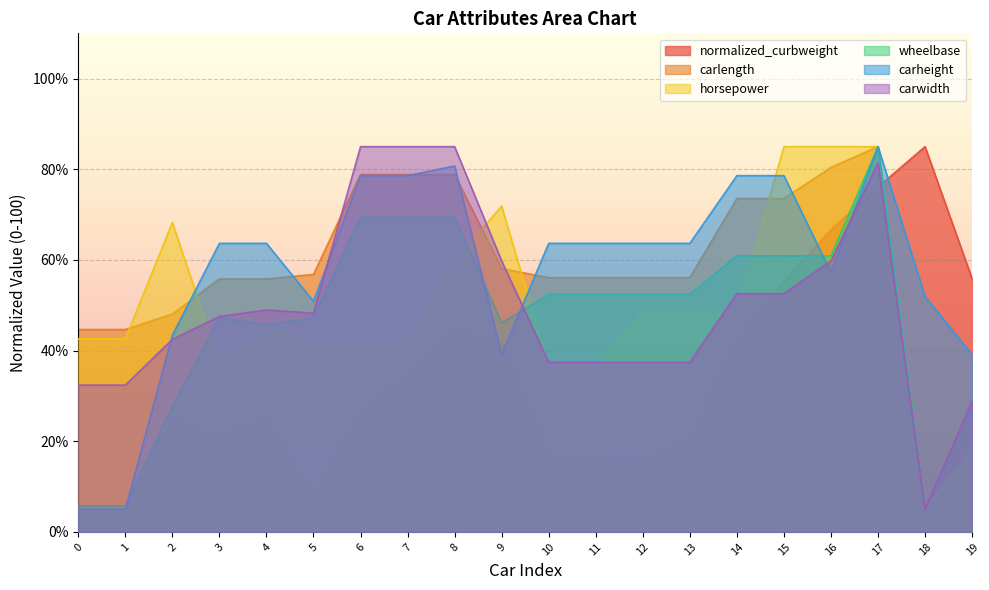

Reading left to right, what are all the values shown in this chart?

normalized_curbweight: 0=5.0	1=5.0	2=24.6	3=20.9	4=24.7	5=8.1	6=26.2	7=34.5	8=44.5	9=42.0	10=16.5	11=16.5	12=16.1	13=20.2	14=42.1	15=55.3	16=66.7	17=76.1	18=85.0	19=55.9
carlength: 0=44.6	1=44.6	2=48.1	3=55.8	4=55.8	5=56.8	6=78.8	7=78.8	8=78.8	9=58.1	10=56.1	11=56.1	12=56.1	13=56.1	14=73.6	15=73.6	16=80.4	17=85.0	18=5.0	19=26.2
horsepower: 0=42.6	1=42.6	2=68.3	3=37.2	4=45.0	5=42.0	6=42.0	7=42.0	8=59.9	9=71.9	10=36.6	11=36.6	12=48.6	13=48.6	14=48.6	15=85.0	16=85.0	17=85.0	18=5.0	19=18.1
wheelbase: 0=5.7	1=5.7	2=27.6	3=47.2	4=45.7	5=47.2	6=69.4	7=69.4	8=69.4	9=46.1	10=52.4	11=52.4	12=52.4	13=52.4	14=60.9	15=60.9	16=60.9	17=85.0	18=5.0	19=27.6
carheight: 0=5.0	1=5.0	2=43.4	3=63.7	4=63.7	5=50.9	6=78.6	7=78.6	8=80.7	9=39.1	10=63.7	11=63.7	12=63.7	13=63.7	14=78.6	15=78.6	16=57.3	17=85.0	18=51.9	19=39.1
carwidth: 0=32.4	1=32.4	2=42.5	3=47.5	4=49.0	5=48.2	6=85.0	7=85.0	8=85.0	9=59.8	10=37.4	11=37.4	12=37.4	13=37.4	14=52.6	15=52.6	16=59.8	17=81.4	18=5.0	19=28.8